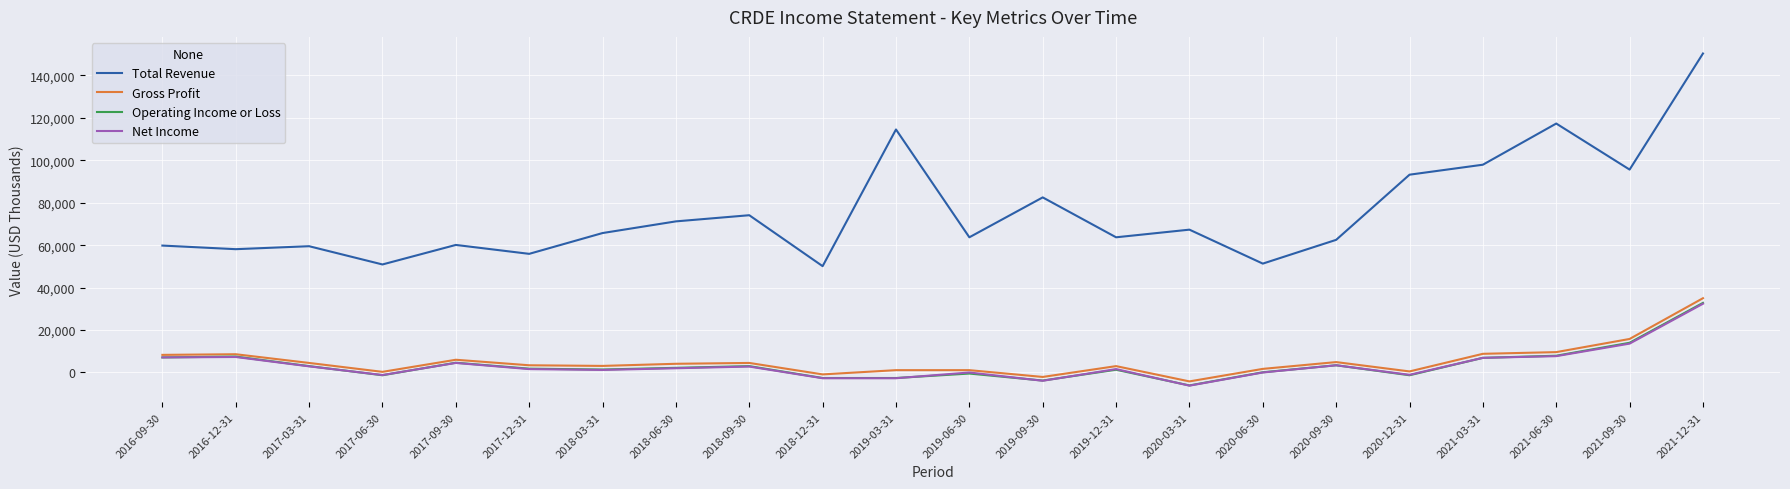

The value of Total Revenue at 2019-03-31 is 155685. True or false?

False